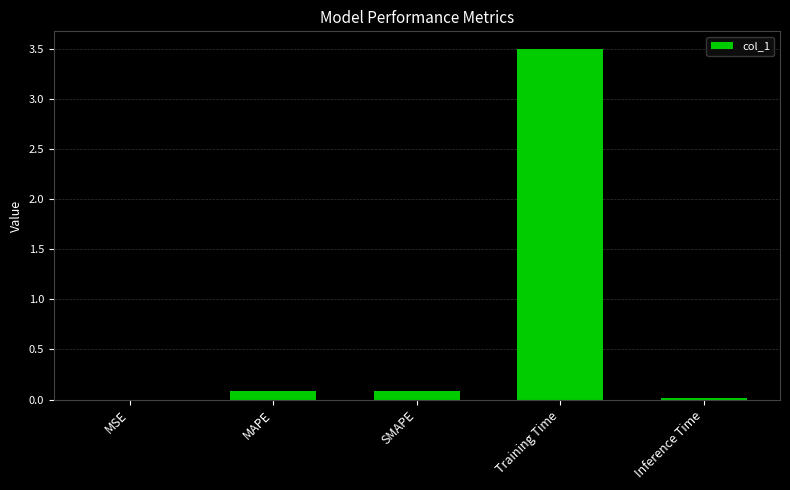

The value at Training Time is 3.5. True or false?

True